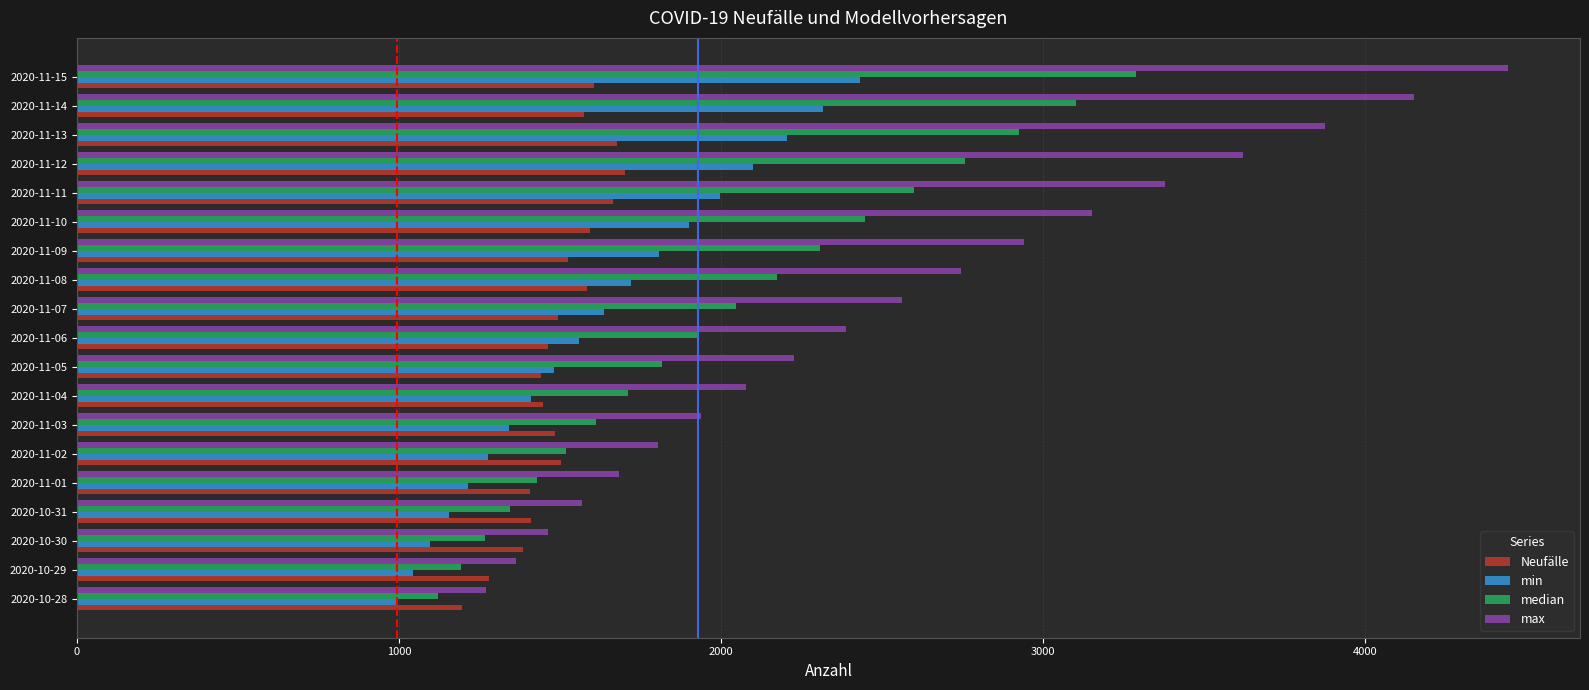

What is the difference between the highest and lowest values at 2020-10-29?

319.2